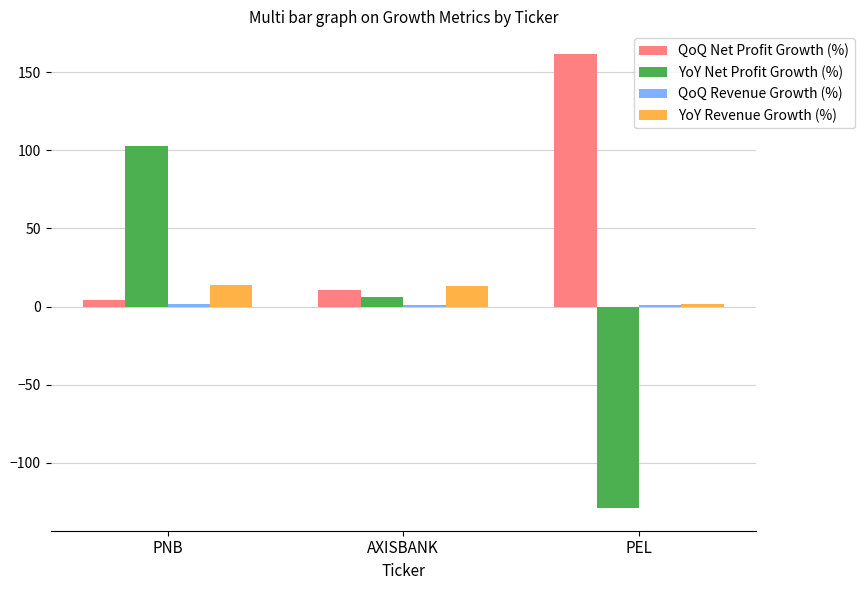

Which series has the largest range (max minus min)?

YoY Net Profit Growth (%)